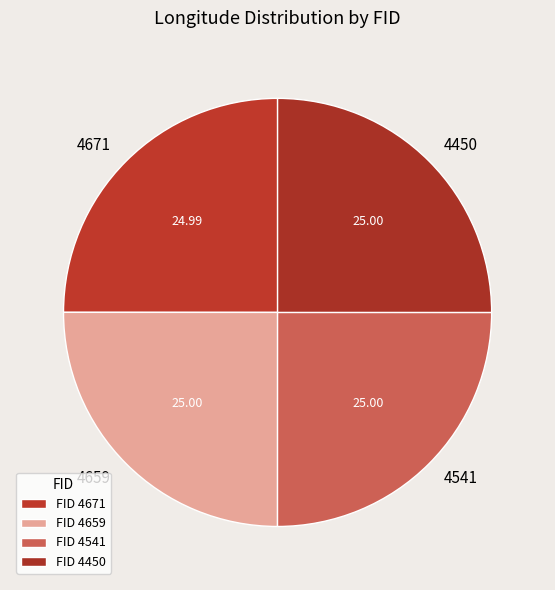

What is the ratio of the value at 4541 to the value at 4450?

1.0